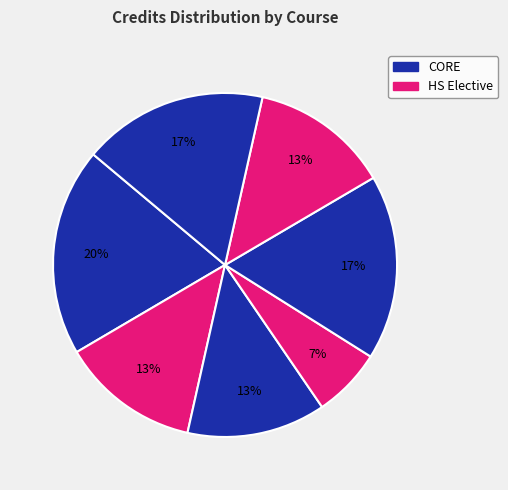

To the nearest percent, what is the average slice percentage?

14%